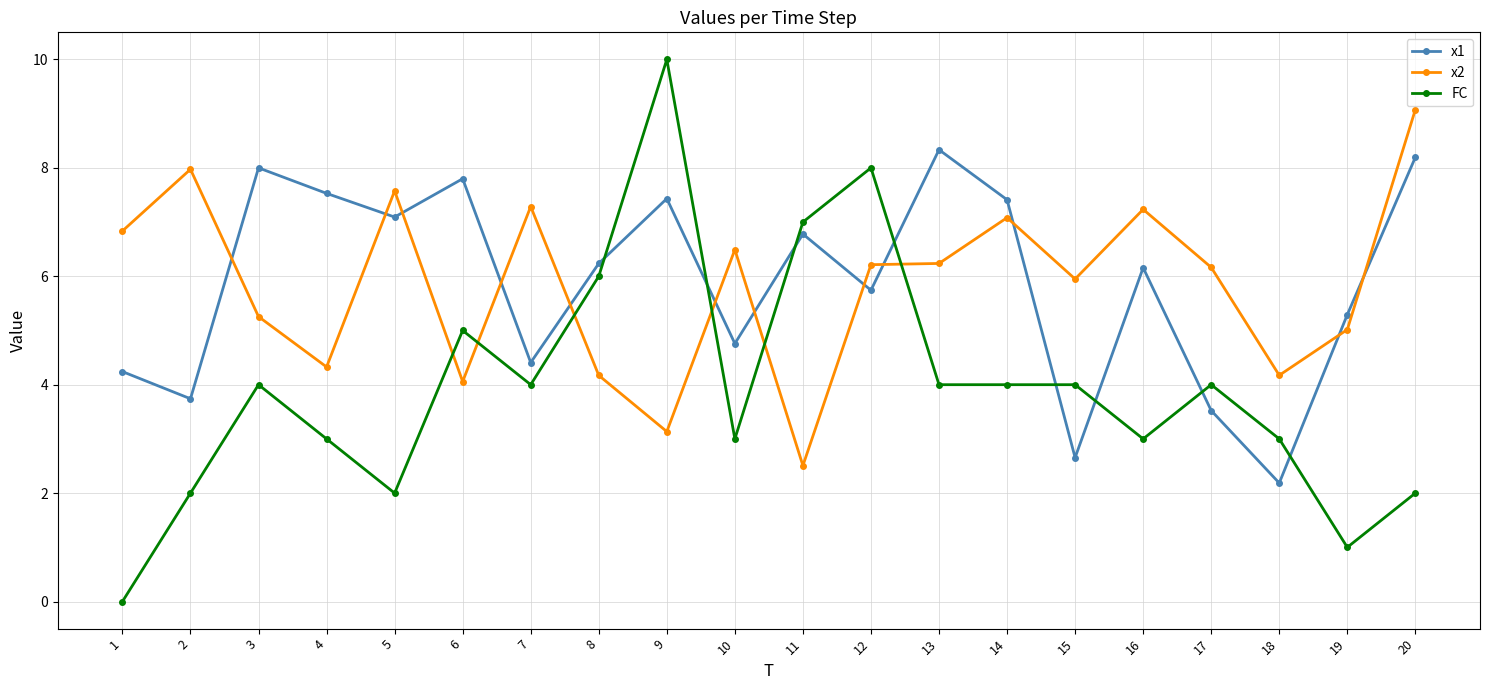

Is the value of x1 at 6 greater than the value of x2 at 4?

Yes